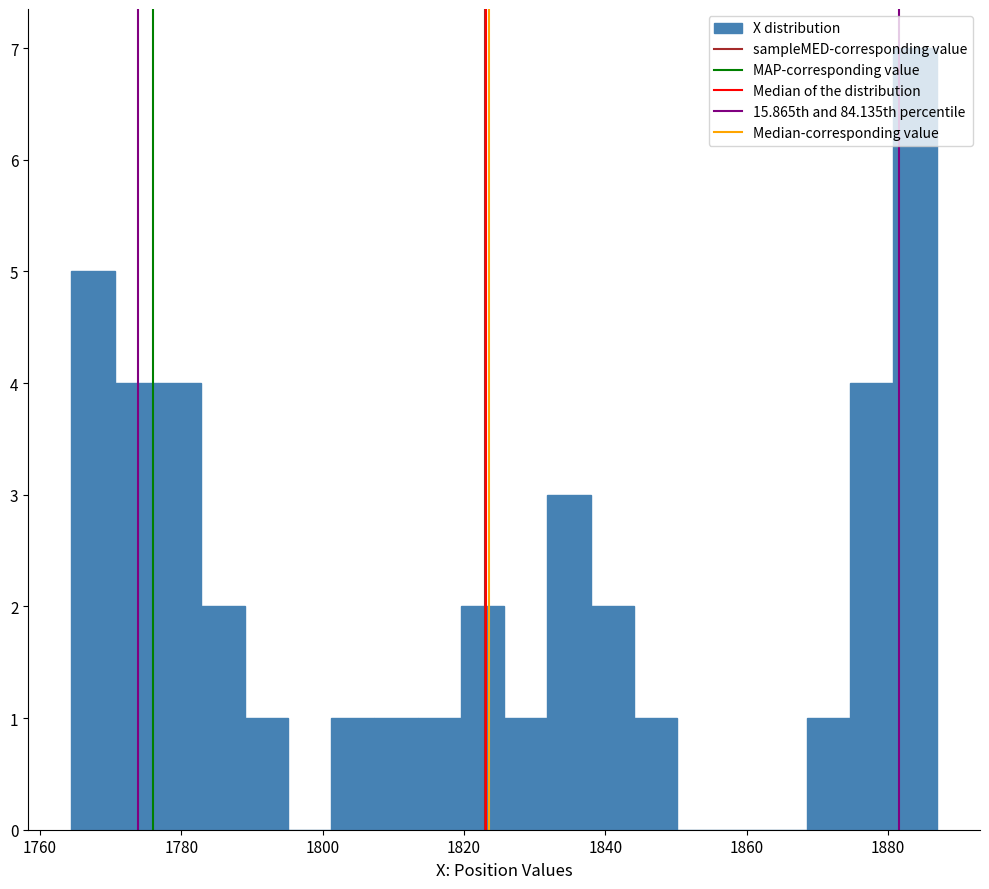

Read against the x-axis, roughly where is the centre of the tallest bar?

1884